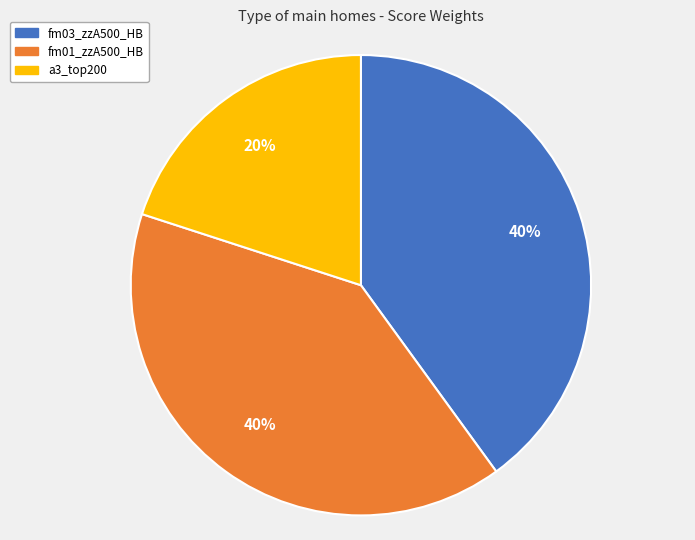

True or false: fm03_zzA500_HB accounts for 50% of the total.

False